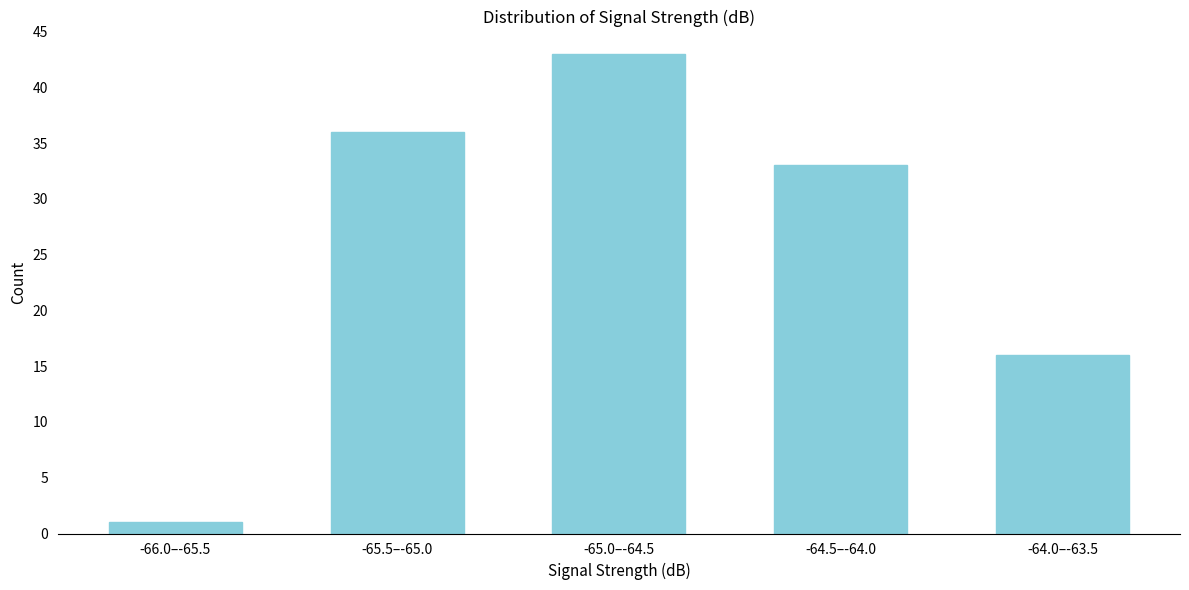

Reading left to right, transcribe all the data shown in this chart.

1	36	43	33	16